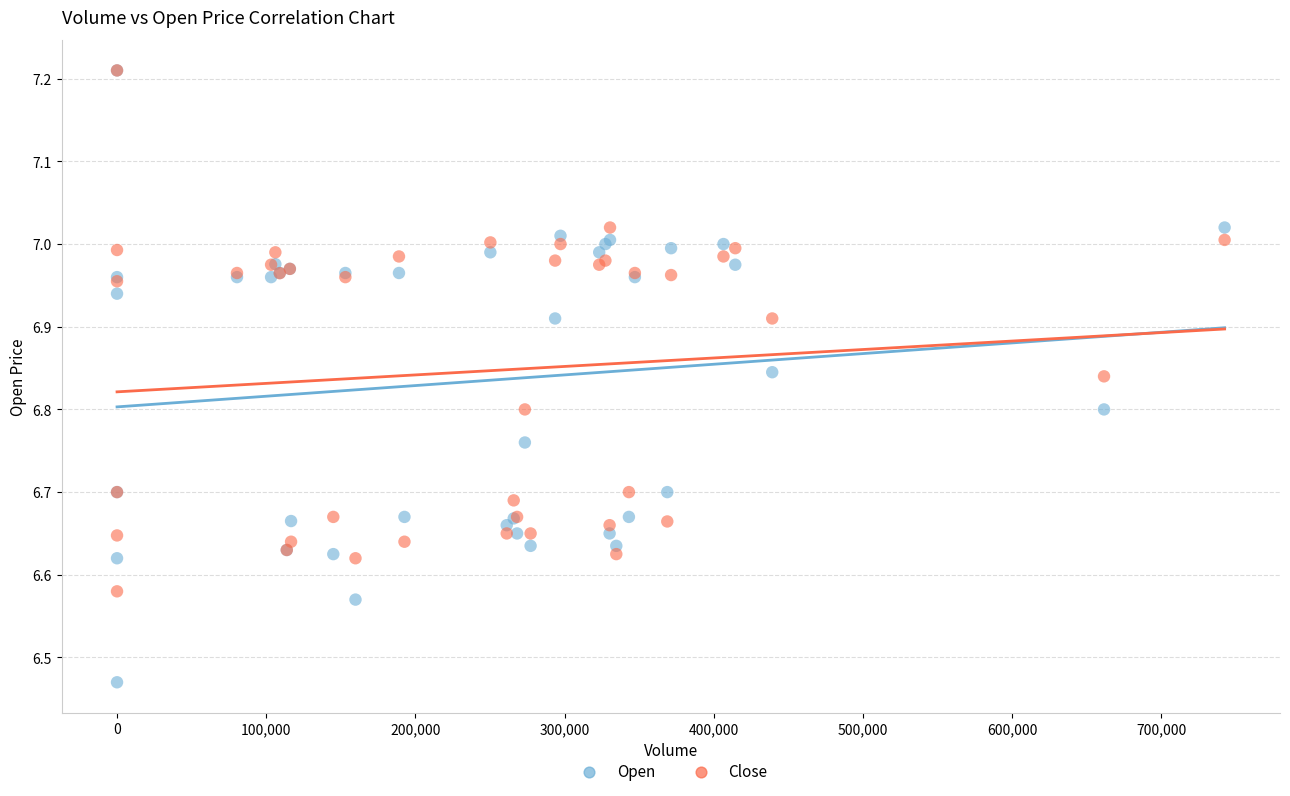

What are all the series names shown in the legend?

Open, Close